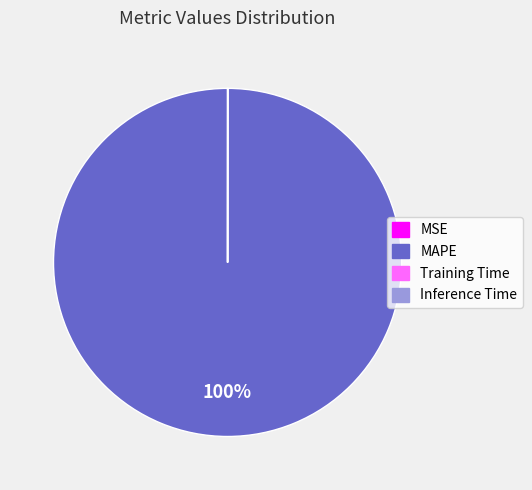

Which category accounts for the majority?

MAPE